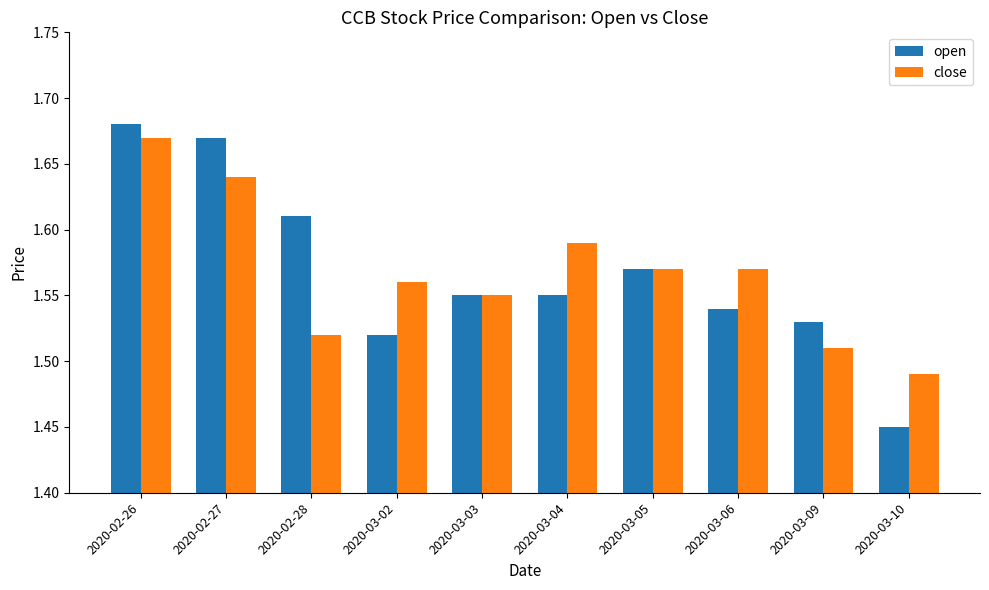

Is it true that open equals 0.5 at 2020-02-27?

False